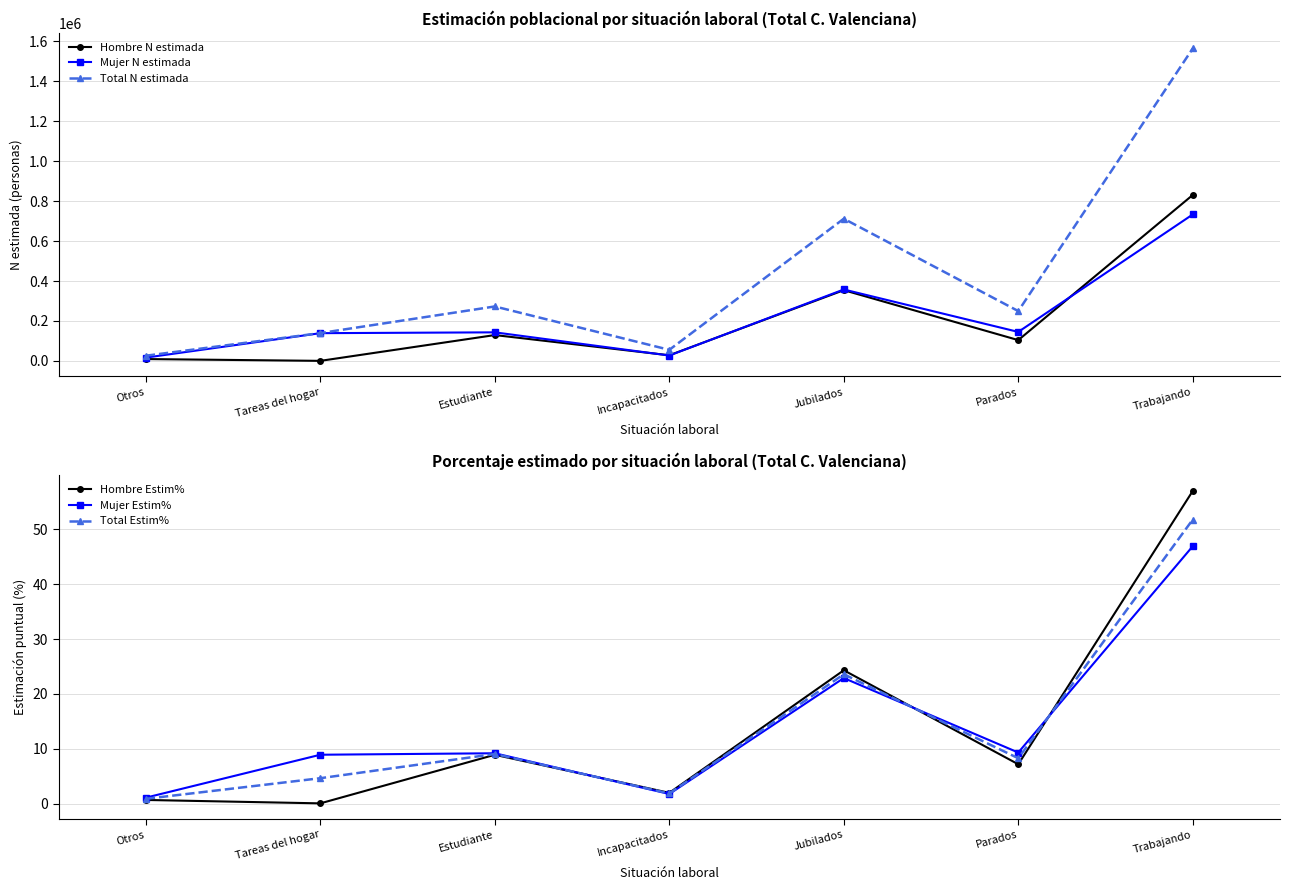

True or false: Total Estim% has a value of 8.3 at Parados.

True